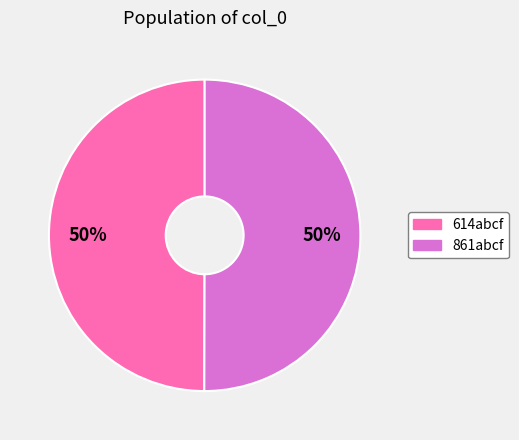

To the nearest percent, what is the average slice percentage?

50%